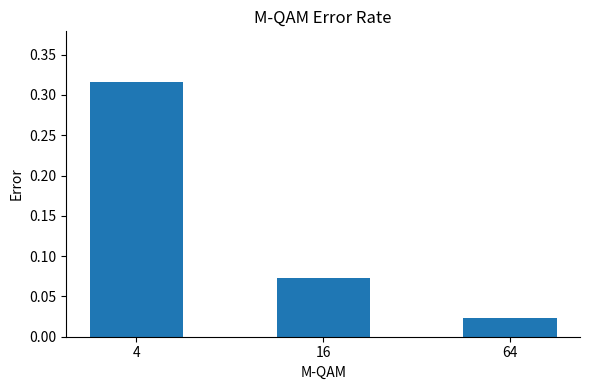

How many data points does each series have?

3